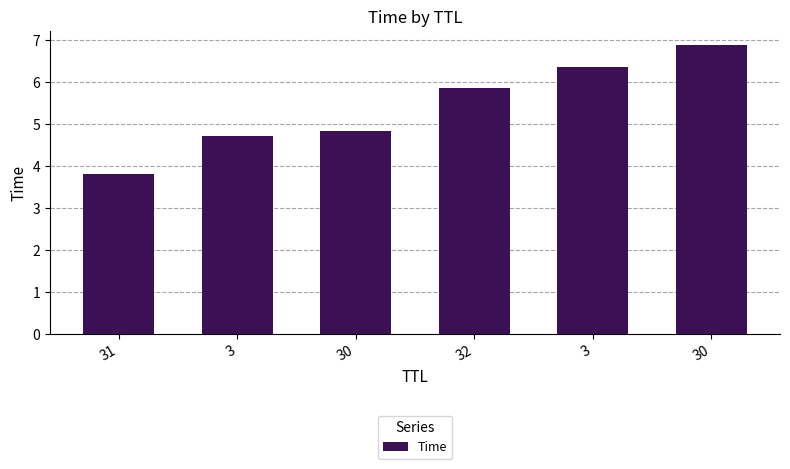

What is the label of the 3rd bar from the left?

30